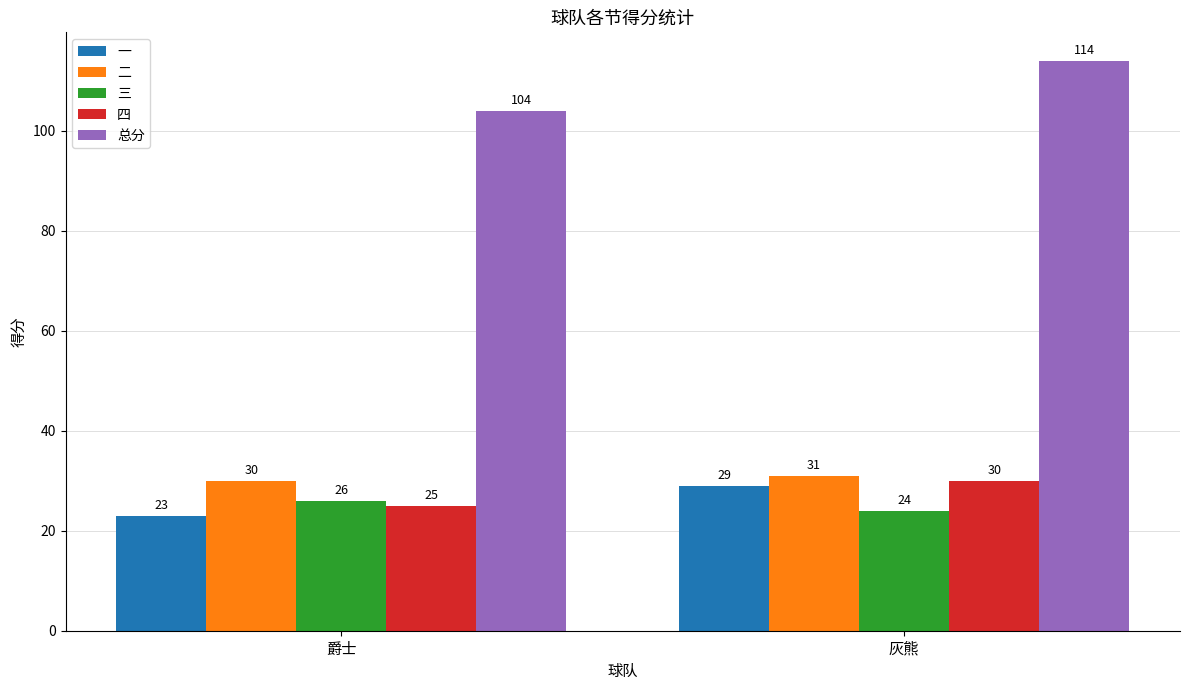

The value of 三 at 灰熊 is 32. True or false?

False